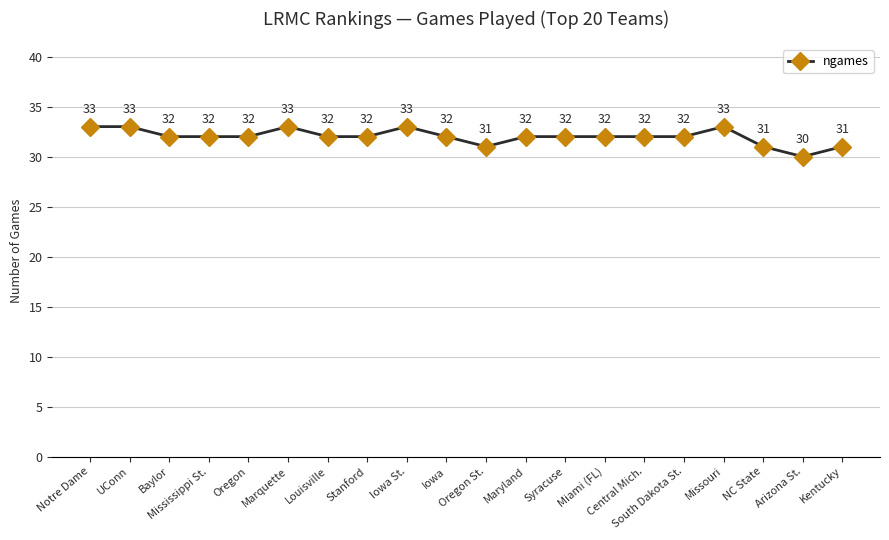

Which label corresponds to the smallest value in the chart?

Arizona St.